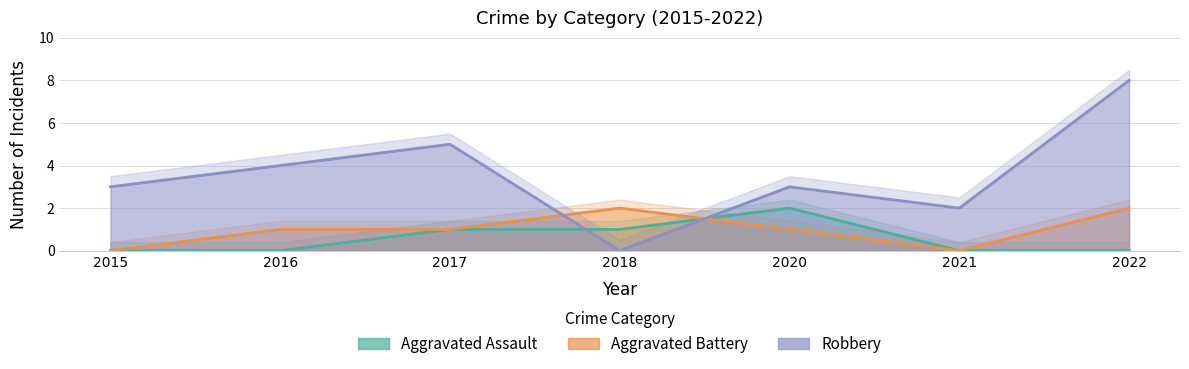

The Aggravated Battery series shows 1 at 2017. True or false?

True